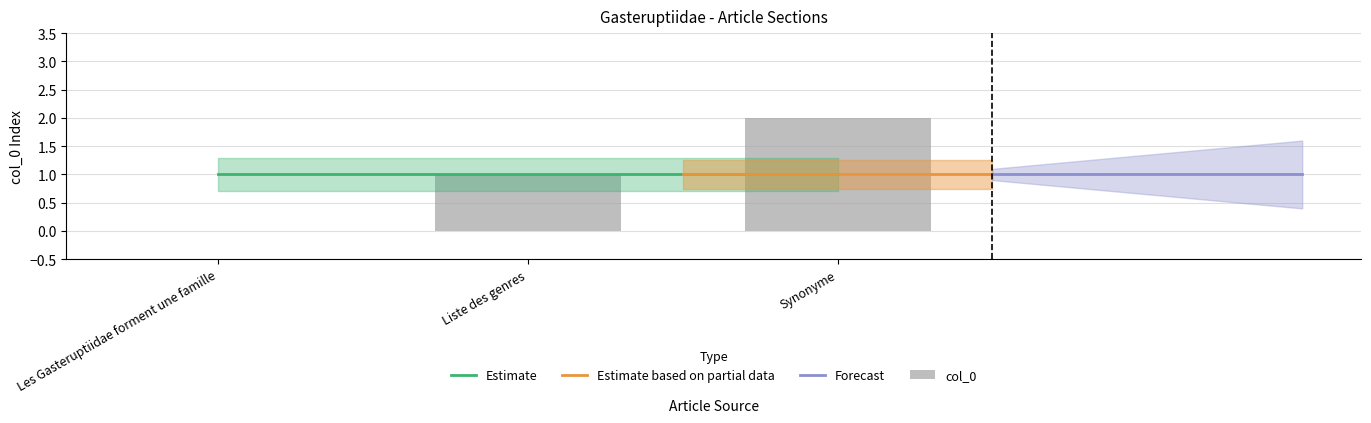

What is the difference between the values at Synonyme and Les Gasteruptiidae forment une famille?

2